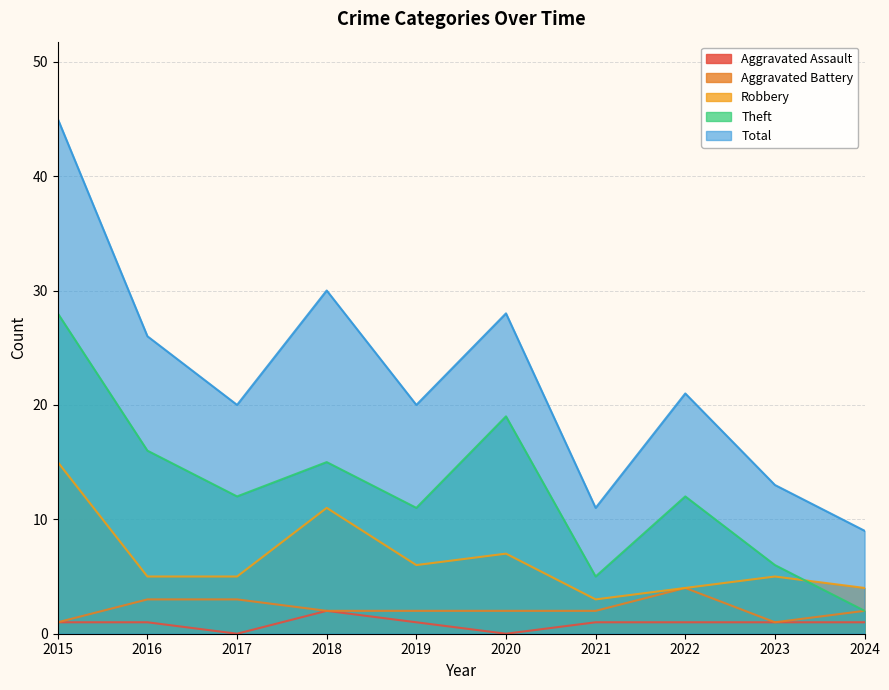

Between 2015 and 2020, which series saw the biggest shift?

Total